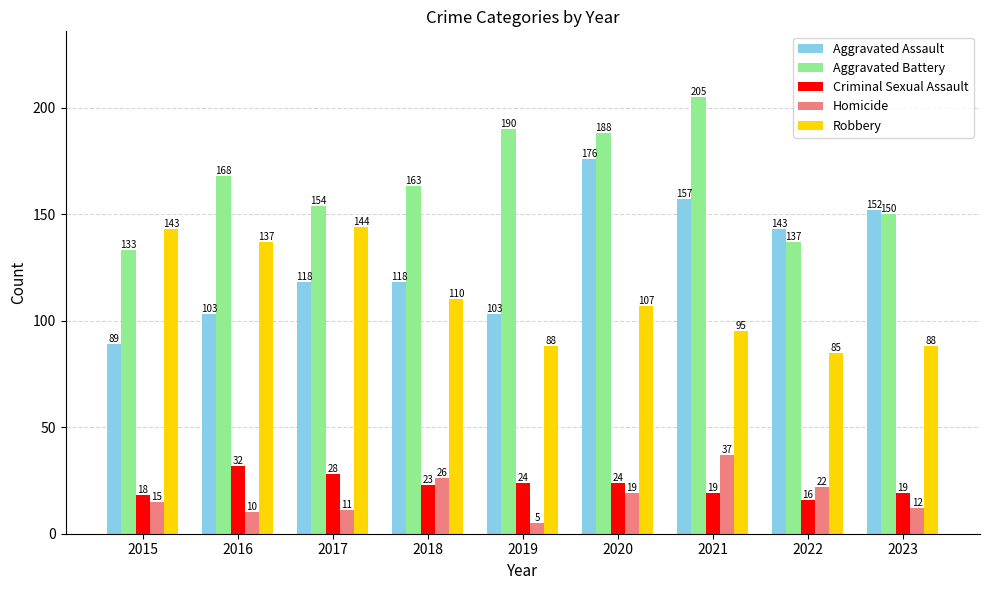

Which series has the largest range (max minus min)?

Aggravated Assault